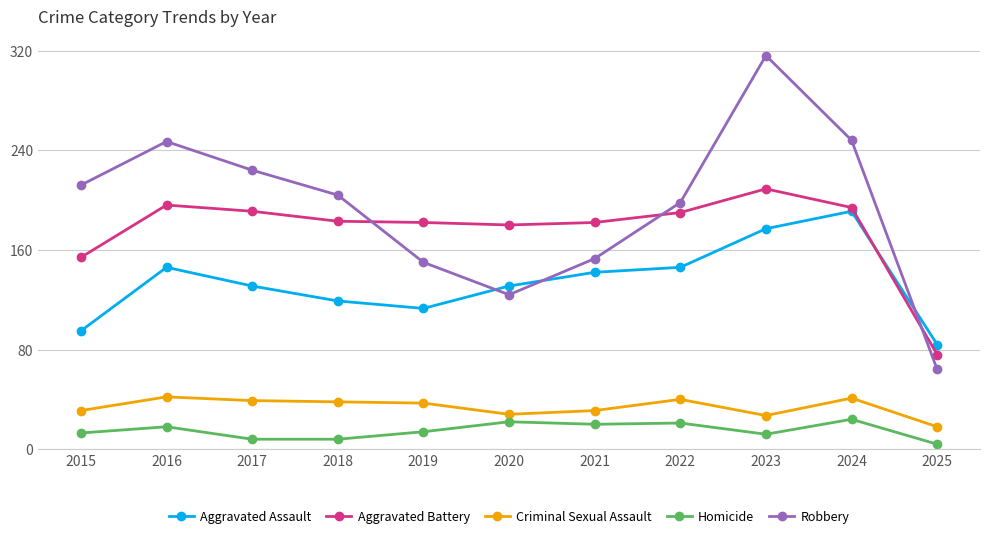

At which category does Aggravated Assault reach its first local peak?

2016